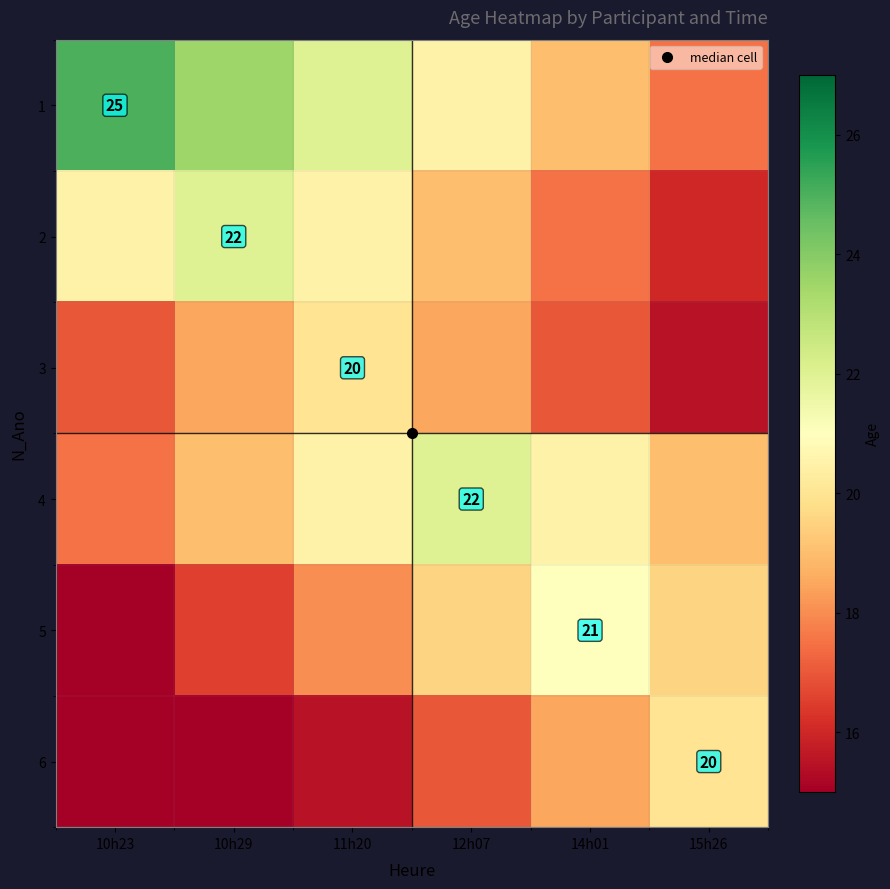

What is the total value across all series at 10h23?

107.5